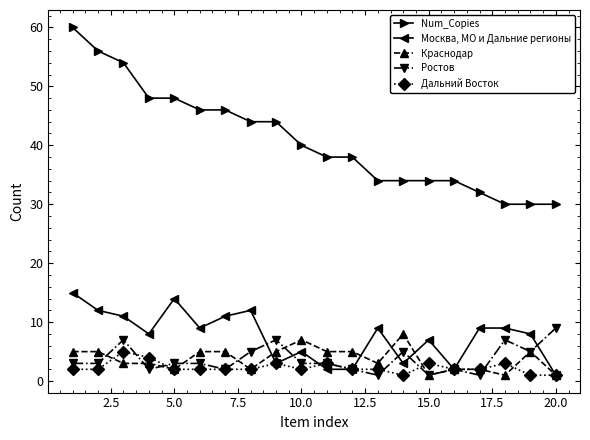

How many values in the Краснодар series are below 5?

10